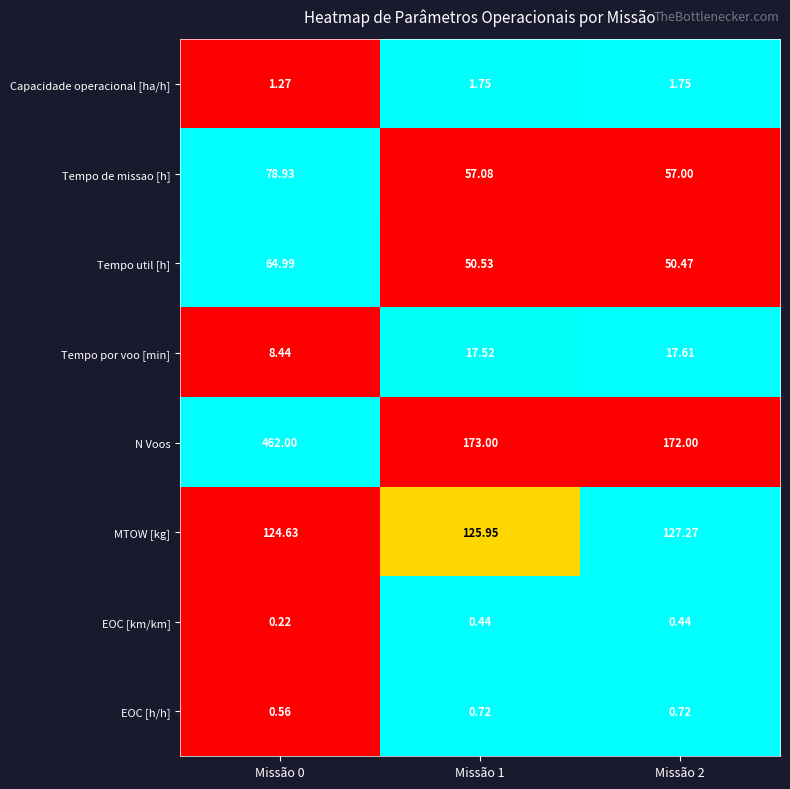

Rank the series by their maximum value, from lowest to highest.

EOC [km/km], EOC [h/h], Capacidade operacional [ha/h], Tempo por voo [min], Tempo util [h], Tempo de missao [h], MTOW [kg], N Voos